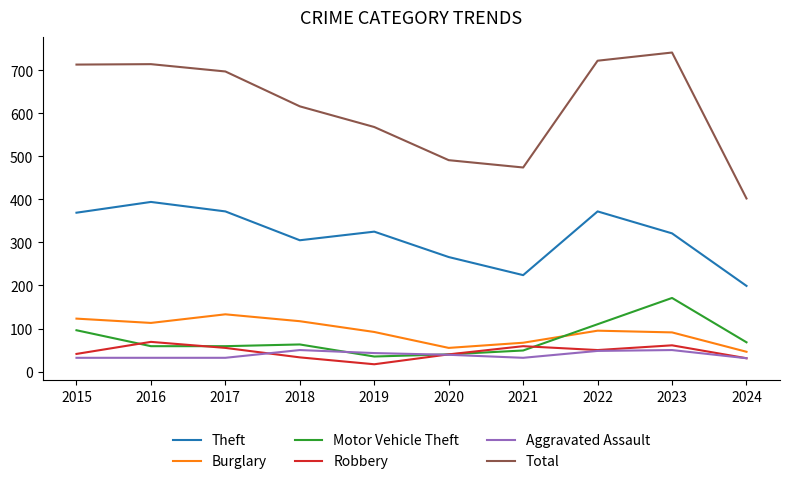

Which series has the largest total across all categories?

Total